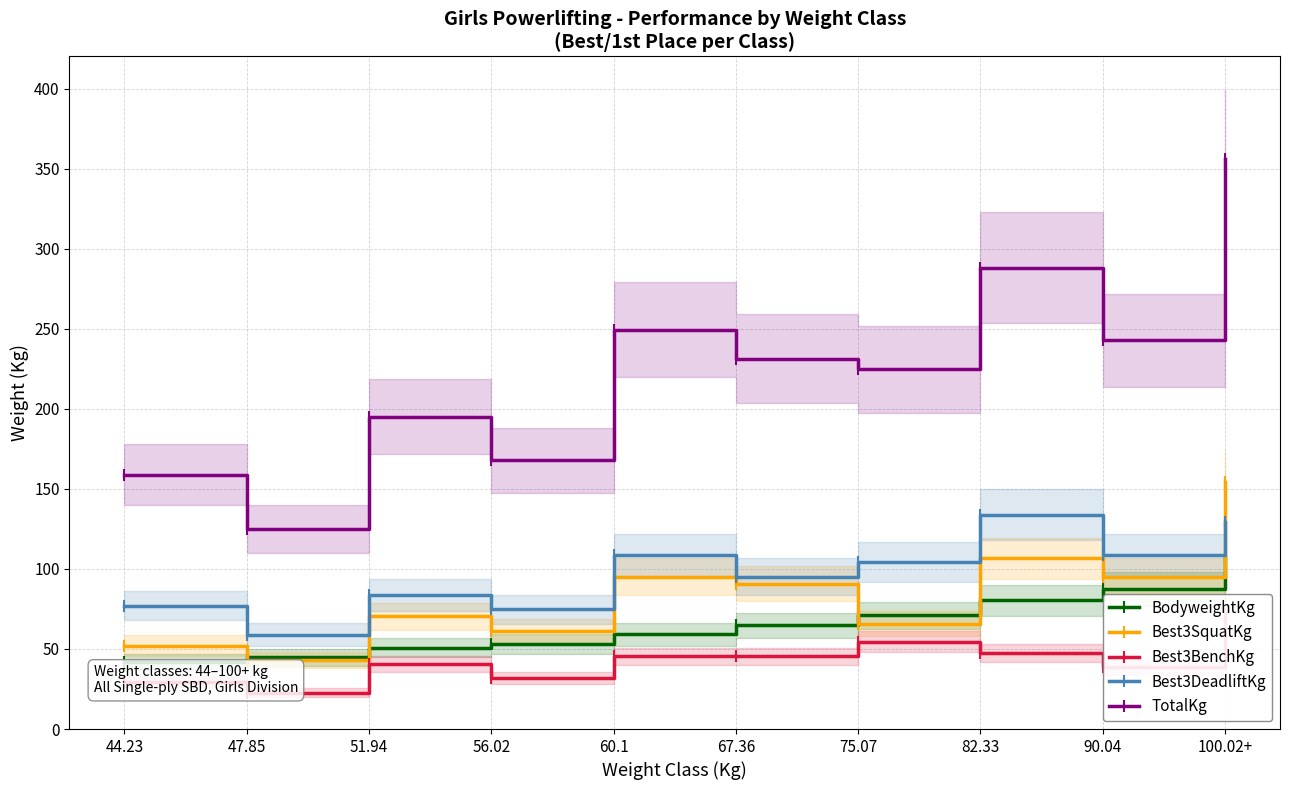

Between 47.85 and 51.94, which is larger?

51.94